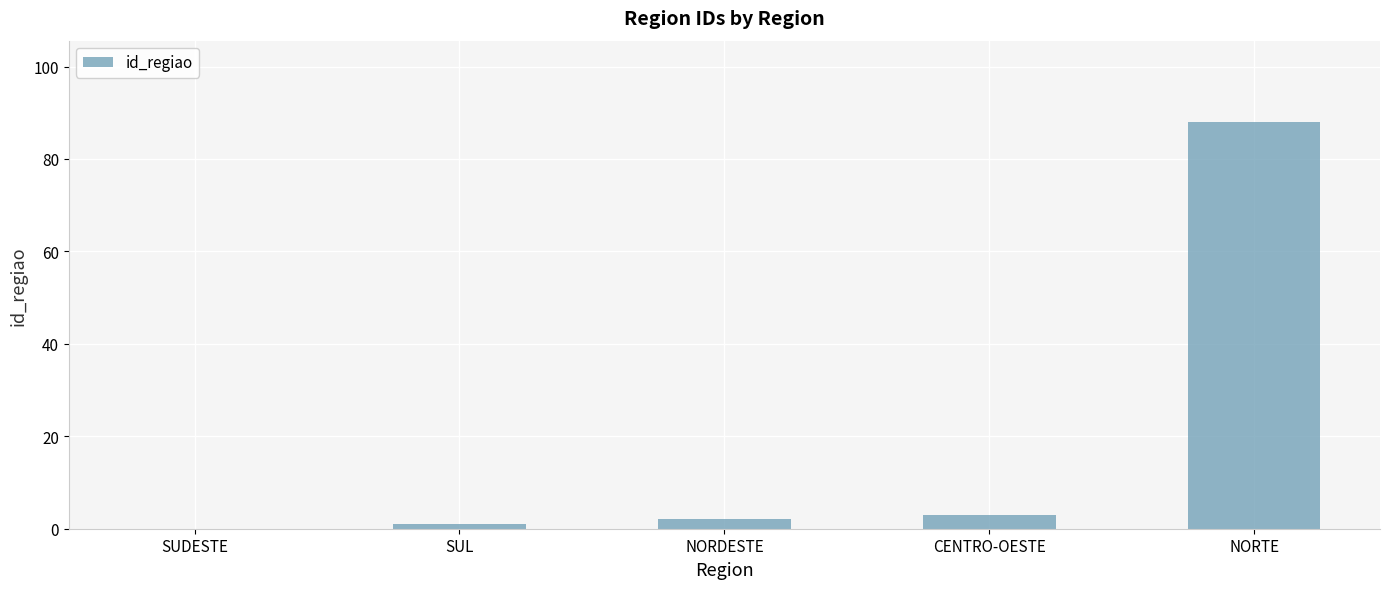

What is the sum of all values?

94